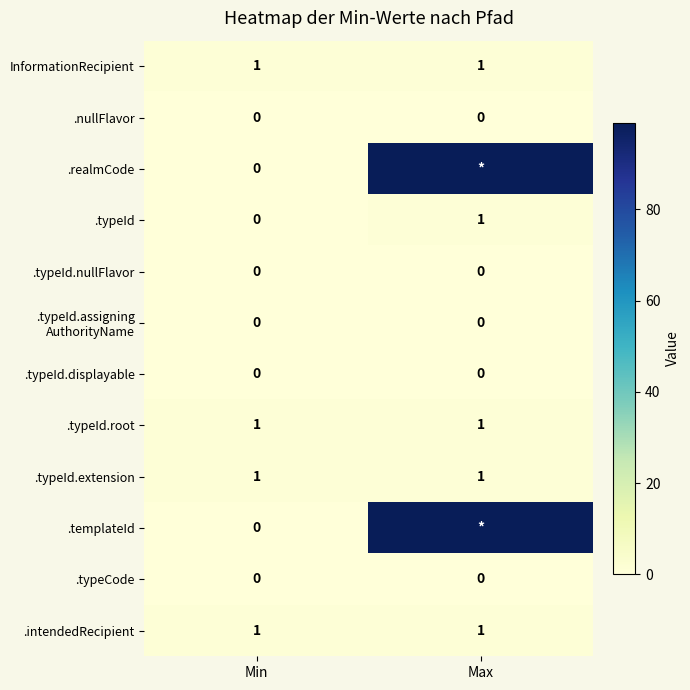

The value of .typeId at Max is 0. True or false?

False